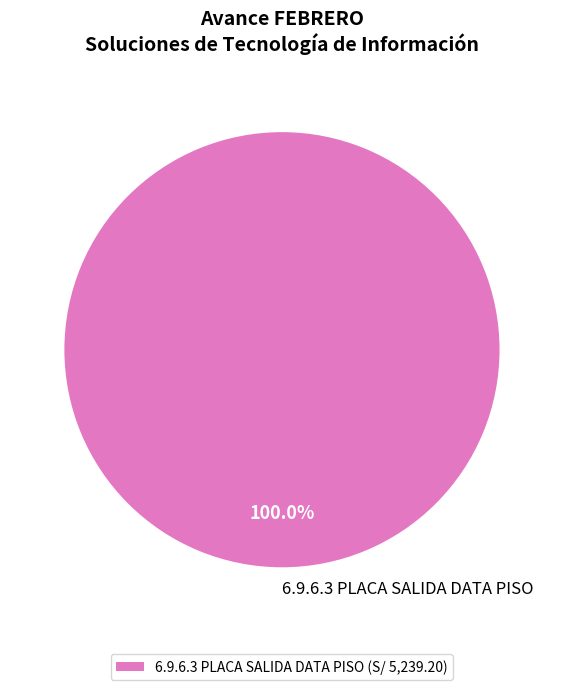

Is there any slice that represents more than half of the pie?

Yes